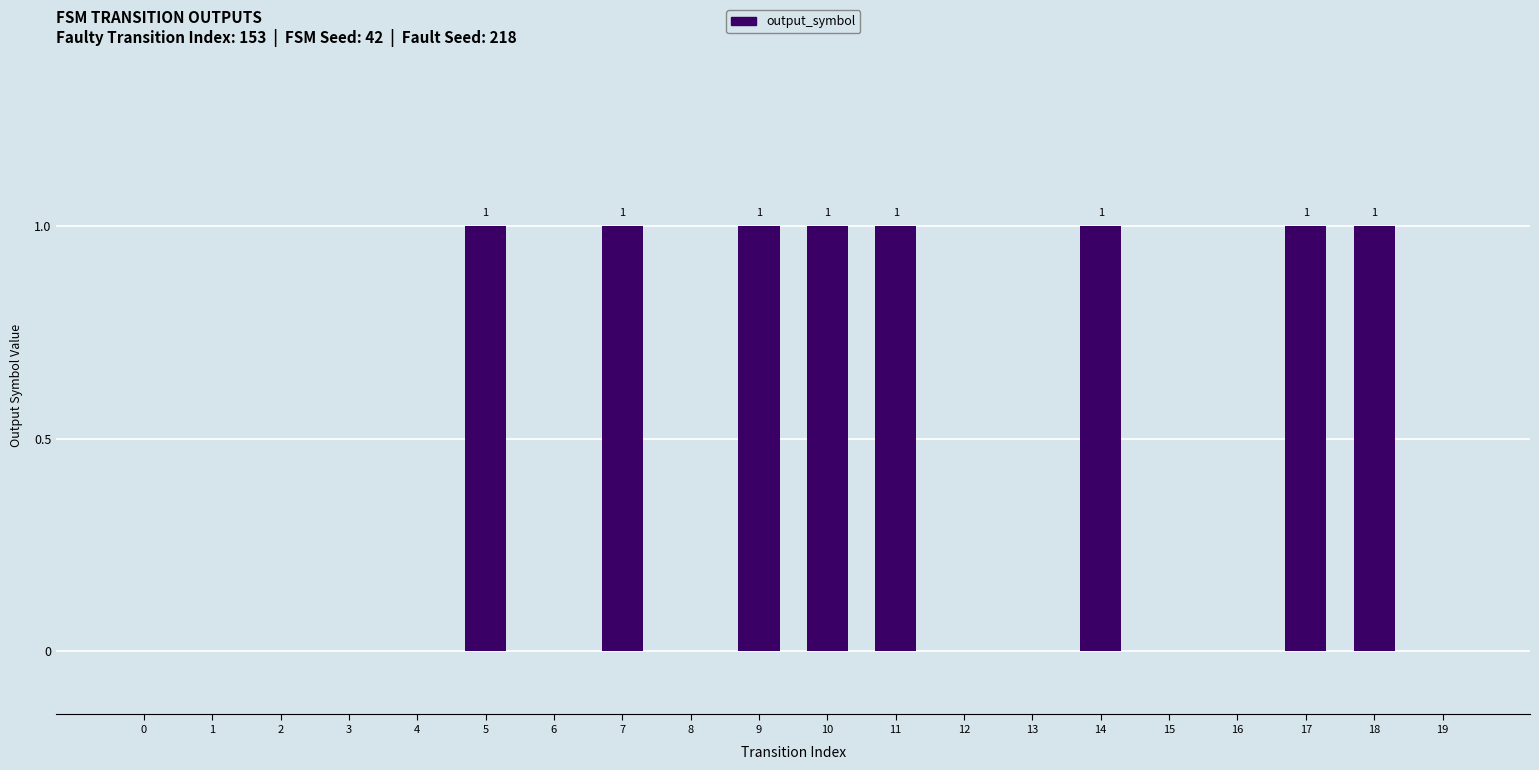

What is the change in value from 2 to 18?

+1